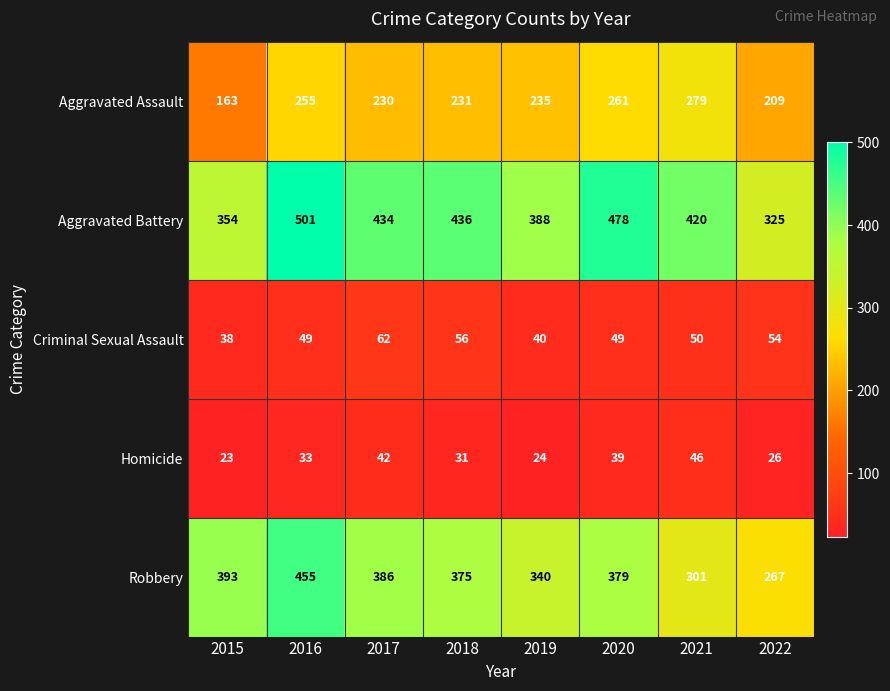

What is the total value across all series at 2021?

1096